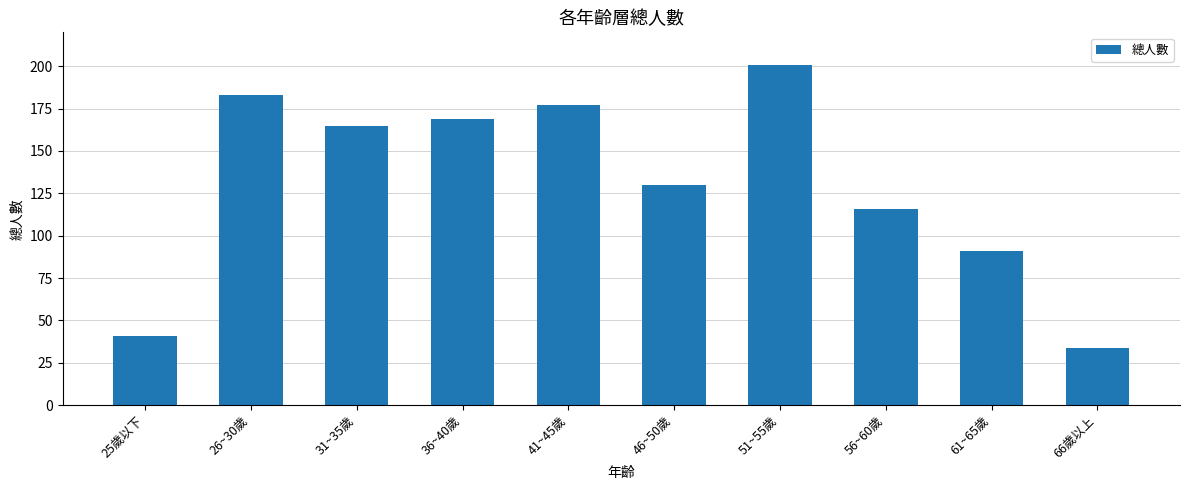

Are the bars horizontal?

No